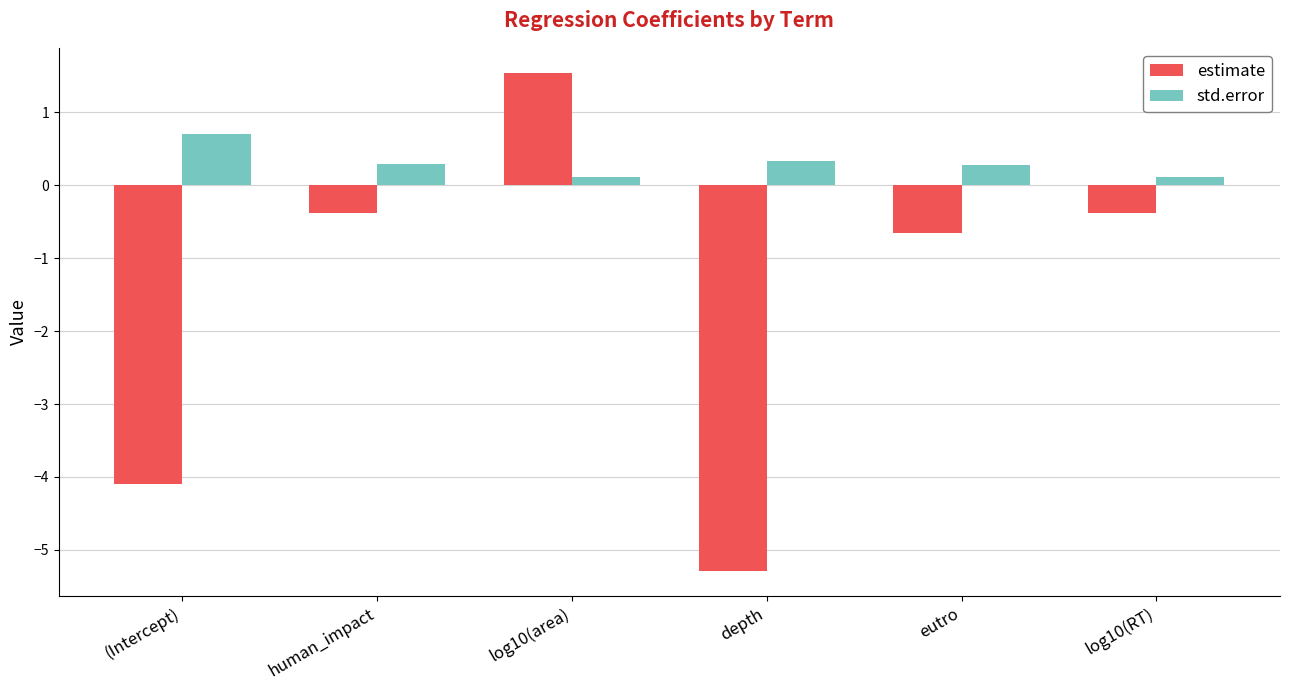

What is the value of the estimate bar at the 4th from the left?

-5.3